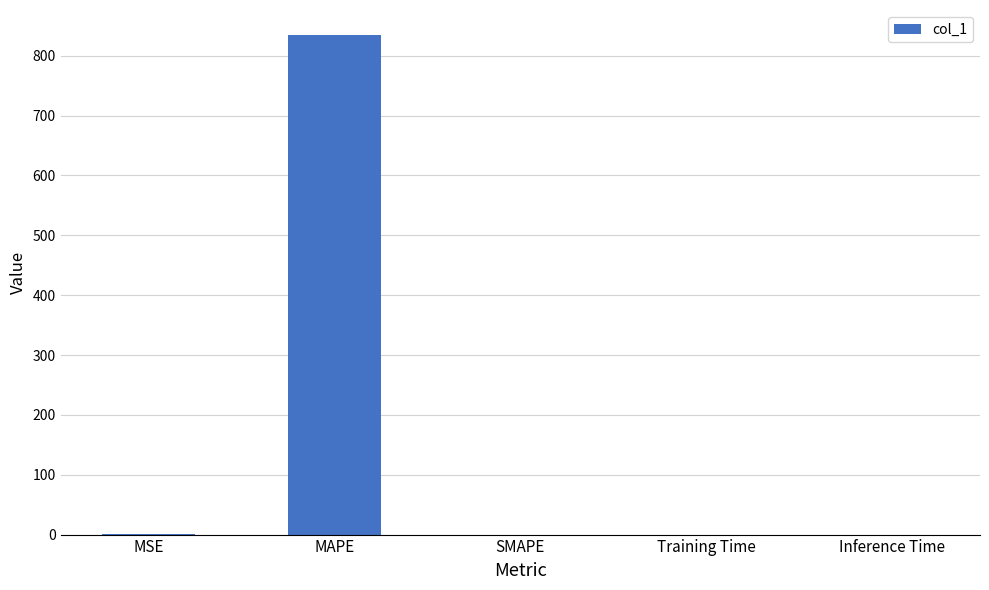

How many categories are shown in the chart?

5